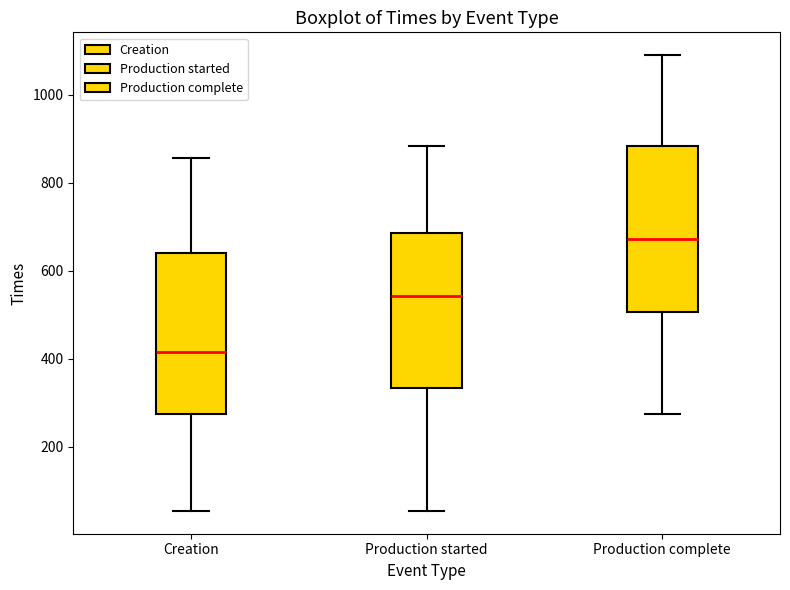

Where does the lower whisker of the box for Production started end on the y-axis? The values are not printed on the chart, so give them approximately, as read against the axis.

60